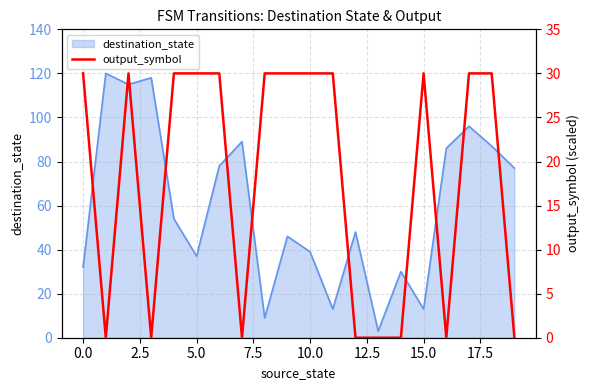

True or false: the data shows 17 at 15.

False